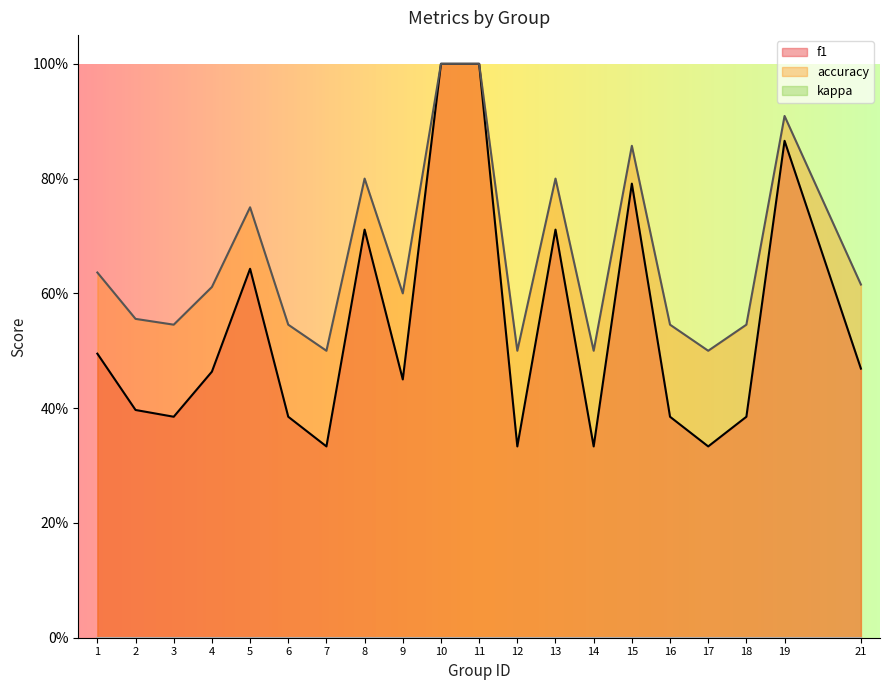

What is the average value of the accuracy series?

0.7